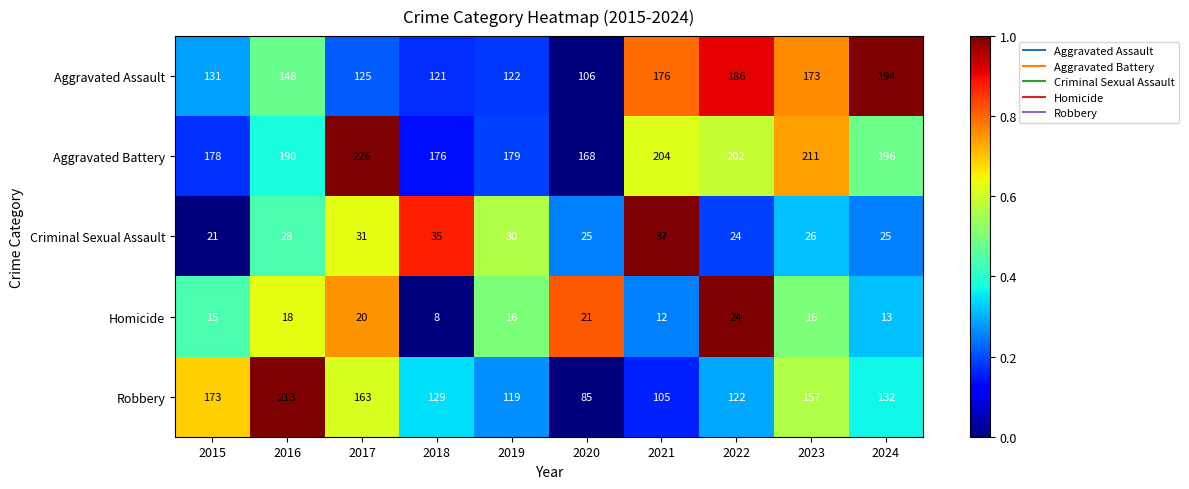

True or false: Criminal Sexual Assault has a value of 14 at 2017.

False